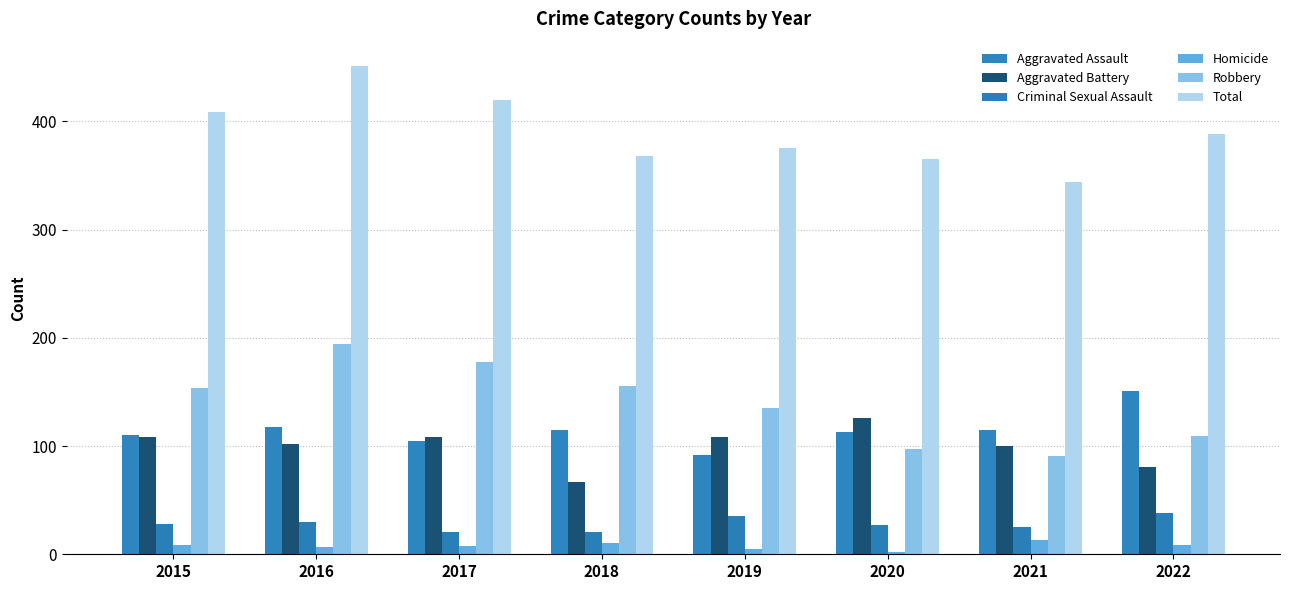

Which series has the largest total across all categories?

Total